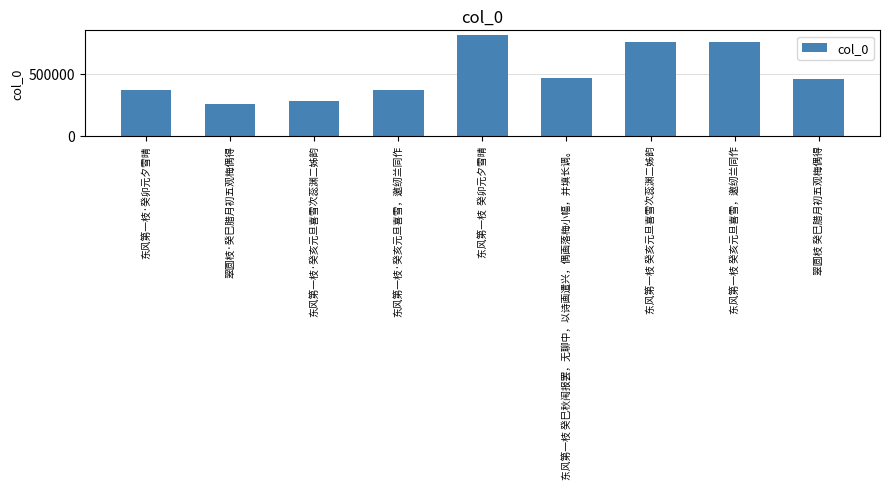

What is the change in value from 东风第一枝  癸卯元夕雪晴 to 东风第一枝 癸巳秋闱报罢，无聊中，以诗画遣兴，偶画落梅小幅，并填长调。?

-342890